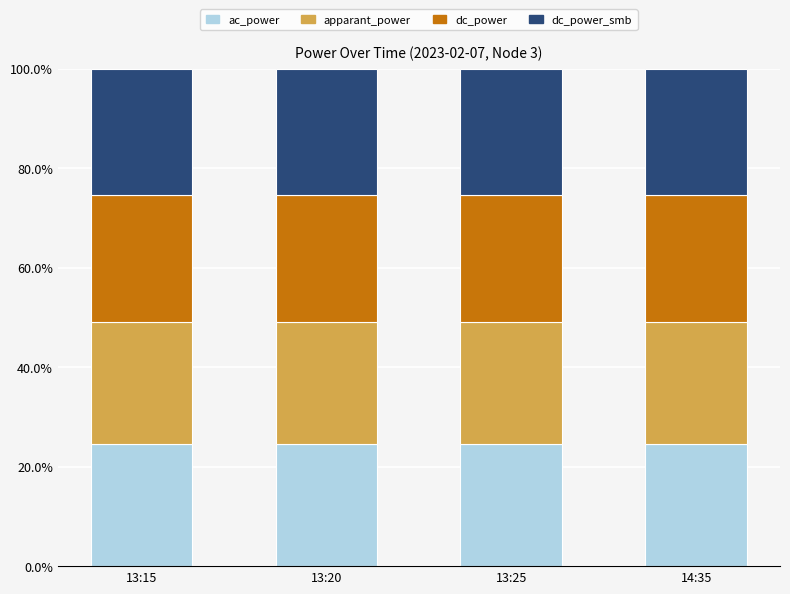

The ac_power series shows 38.4 at 13:25. True or false?

False